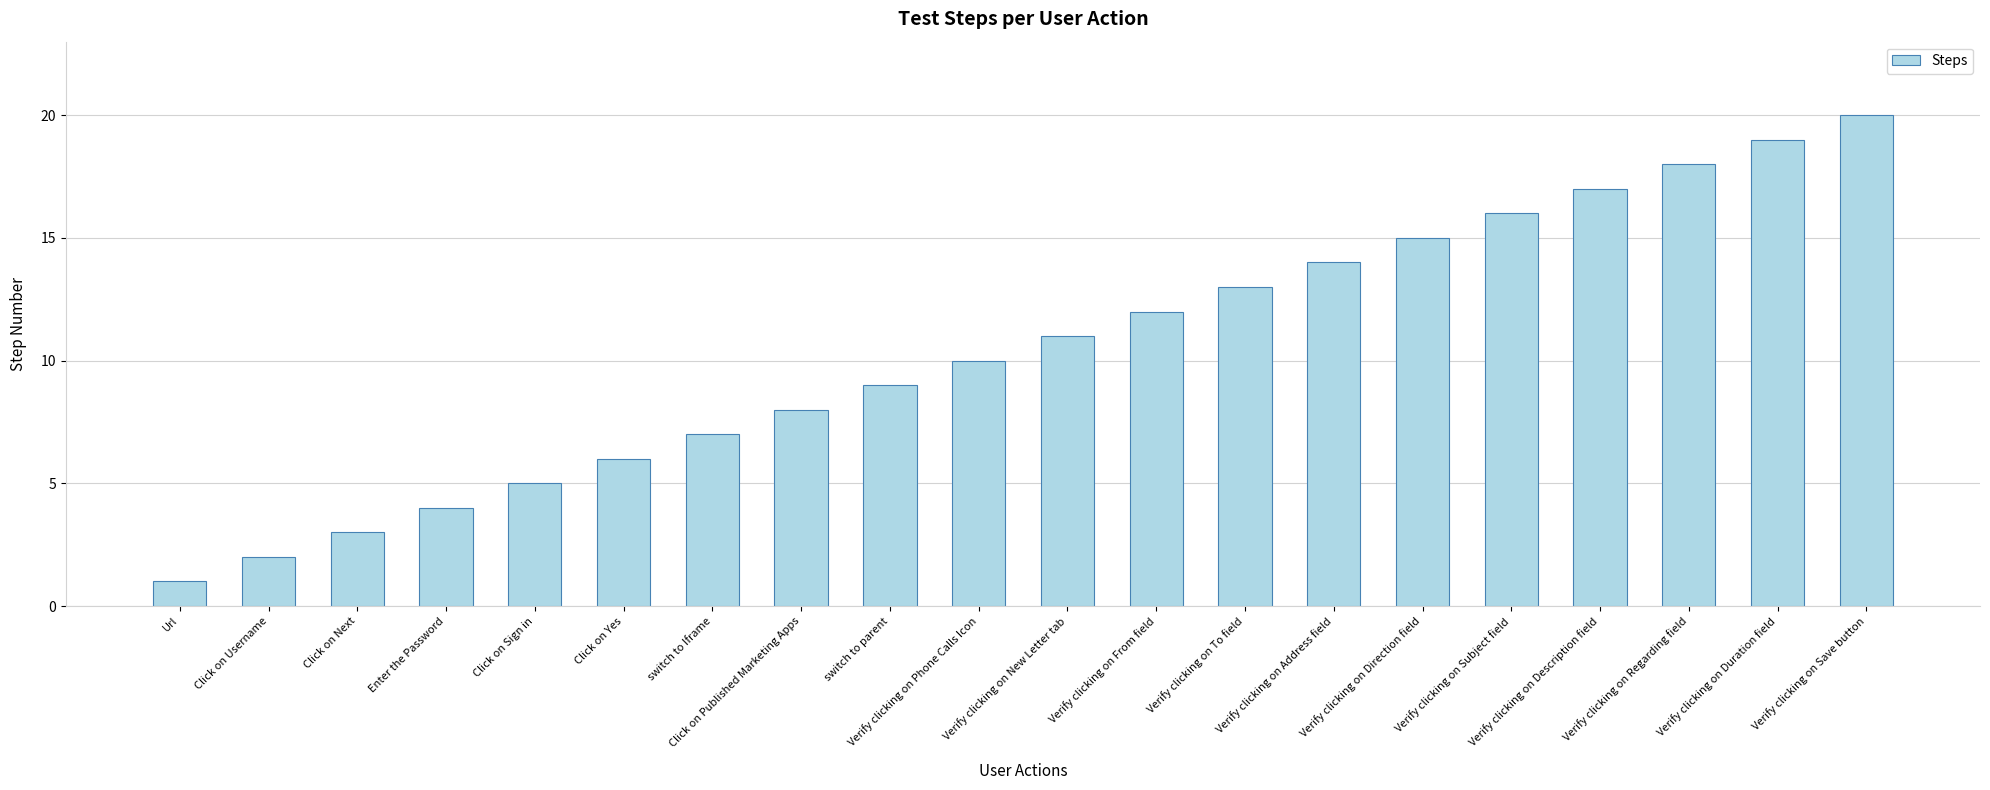

How many bars are there in total?

20